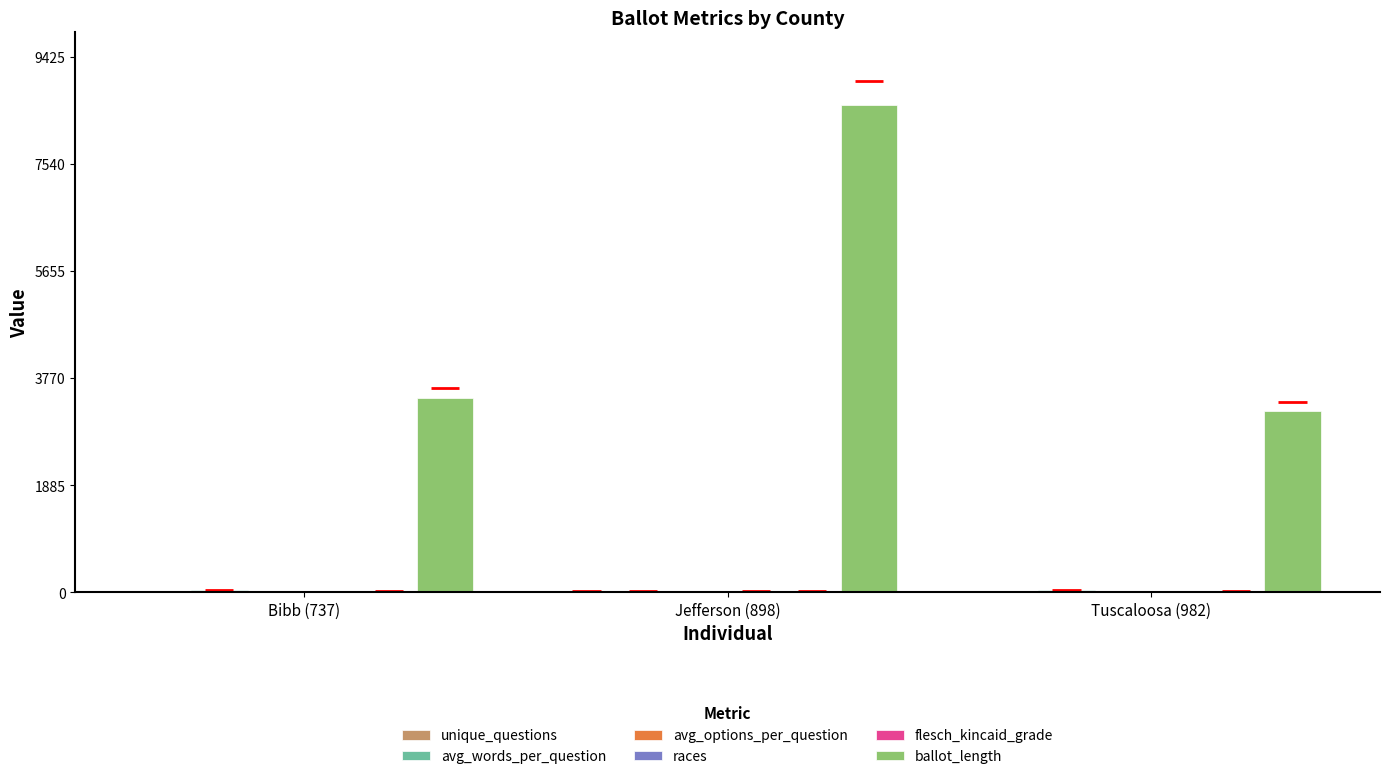

How many distinct data groups are displayed?

6